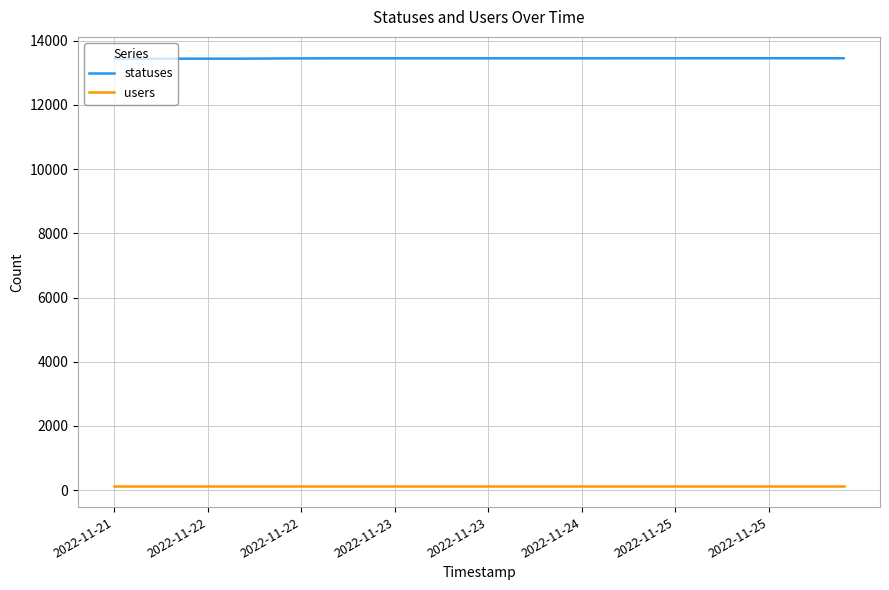

What is the highest value of the statuses series?

13456